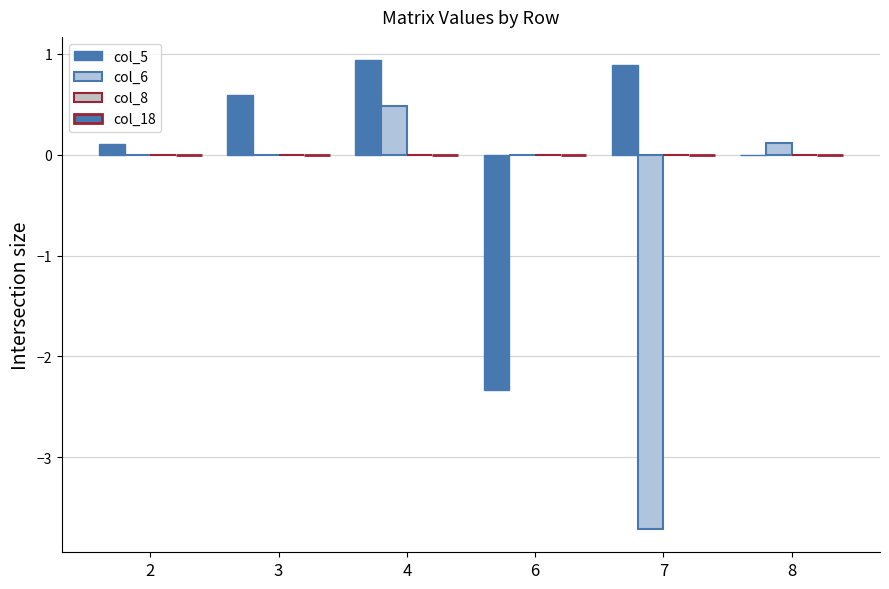

Which category has the lowest value in the col_5 series?

6